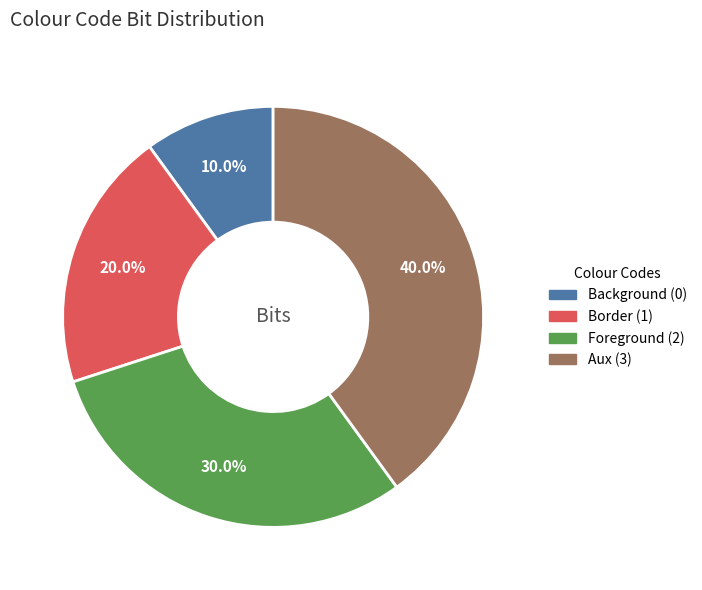

Which has a higher value, Foreground (2) or Aux (3)?

Aux (3)